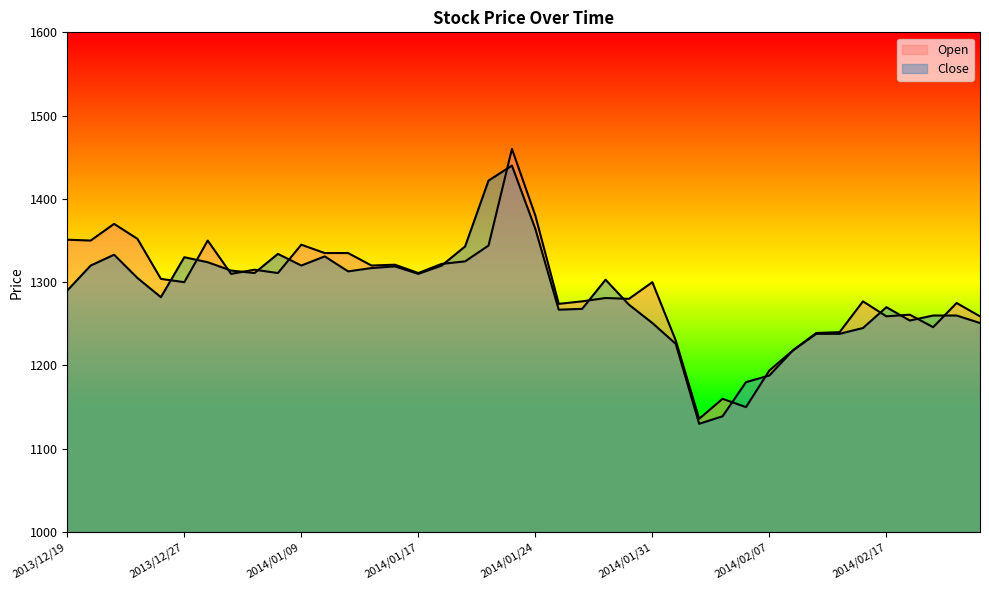

At which label is Open closest to 1298?

2013/12/27